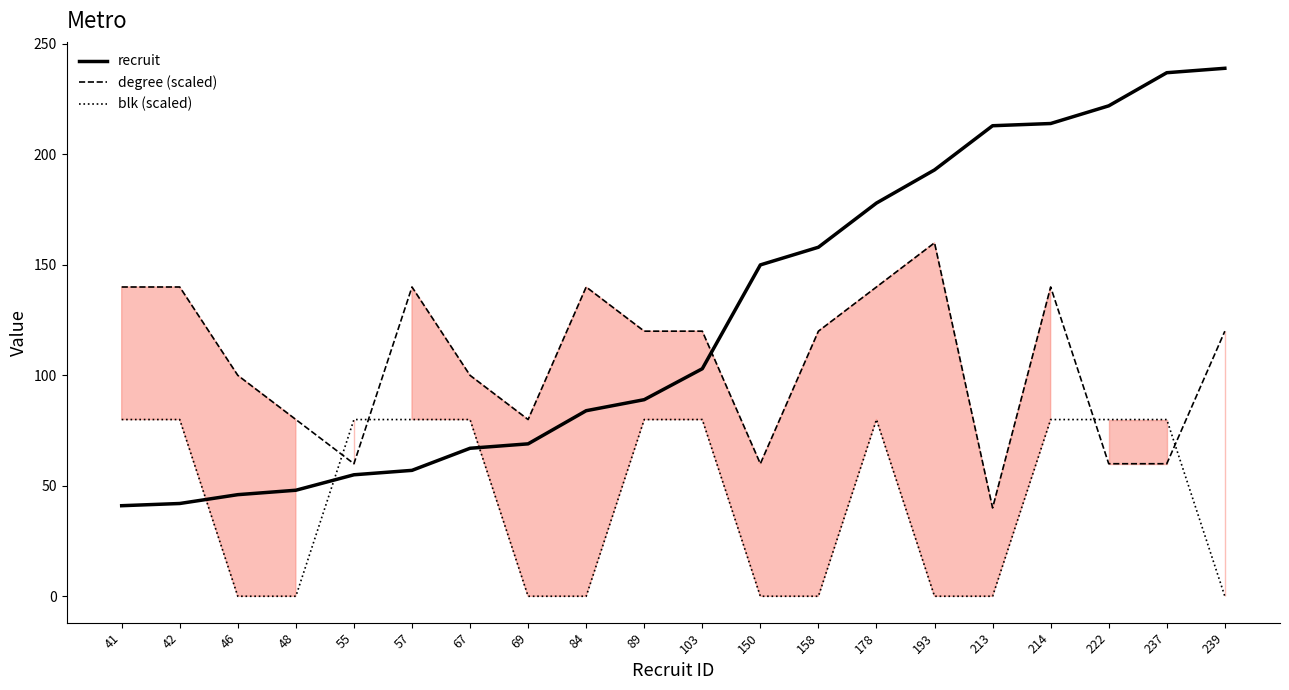

True or false: blk (scaled) and recruit intersect in this chart.

True